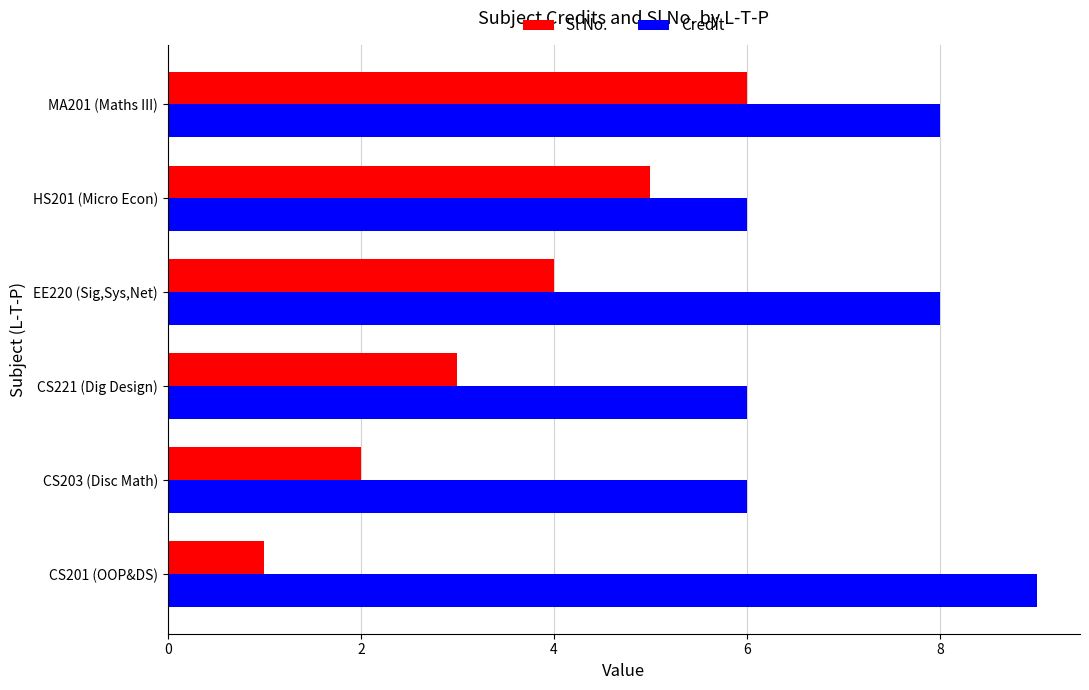

What is the spread (max minus min) of values at CS221 (Dig Design)?

3